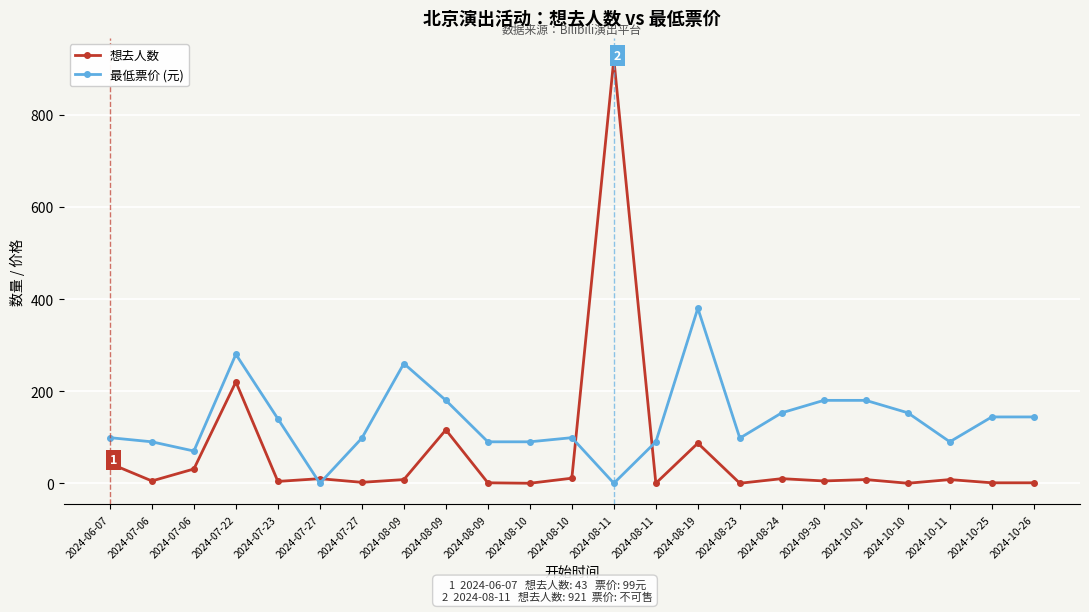

Between which two adjacent categories do 想去人数 and 最低票价 (元) first intersect?

2024-07-23 and 2024-07-27